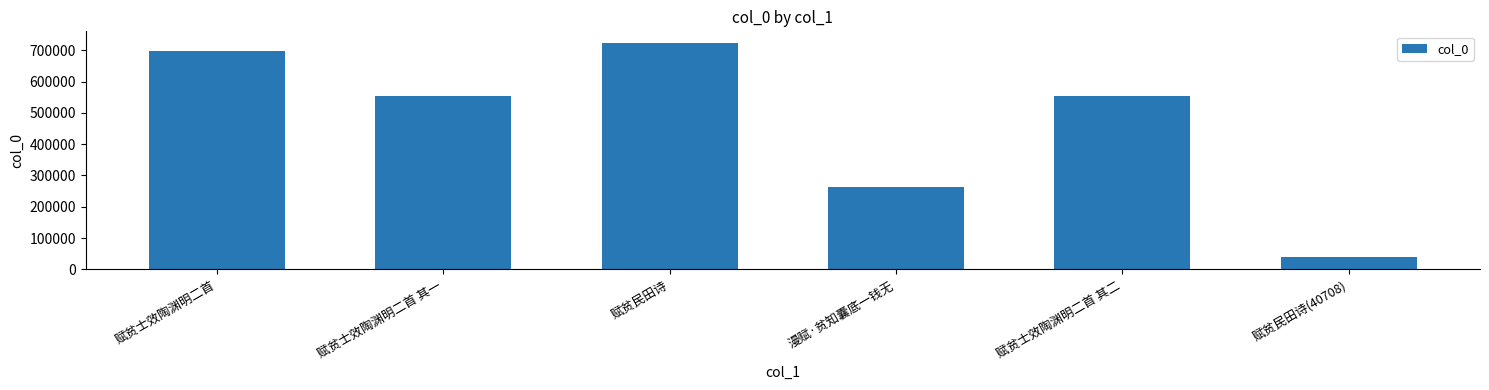

Approximately how many times larger is the value at 赋贫士效陶渊明二首 其一 compared to 赋贫民田诗(40708)?

13.6